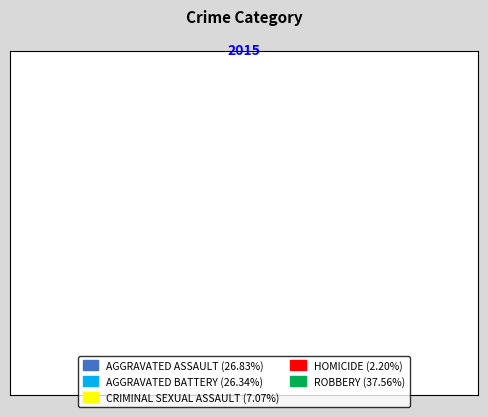

To the nearest percent, what is the average slice percentage?

20%